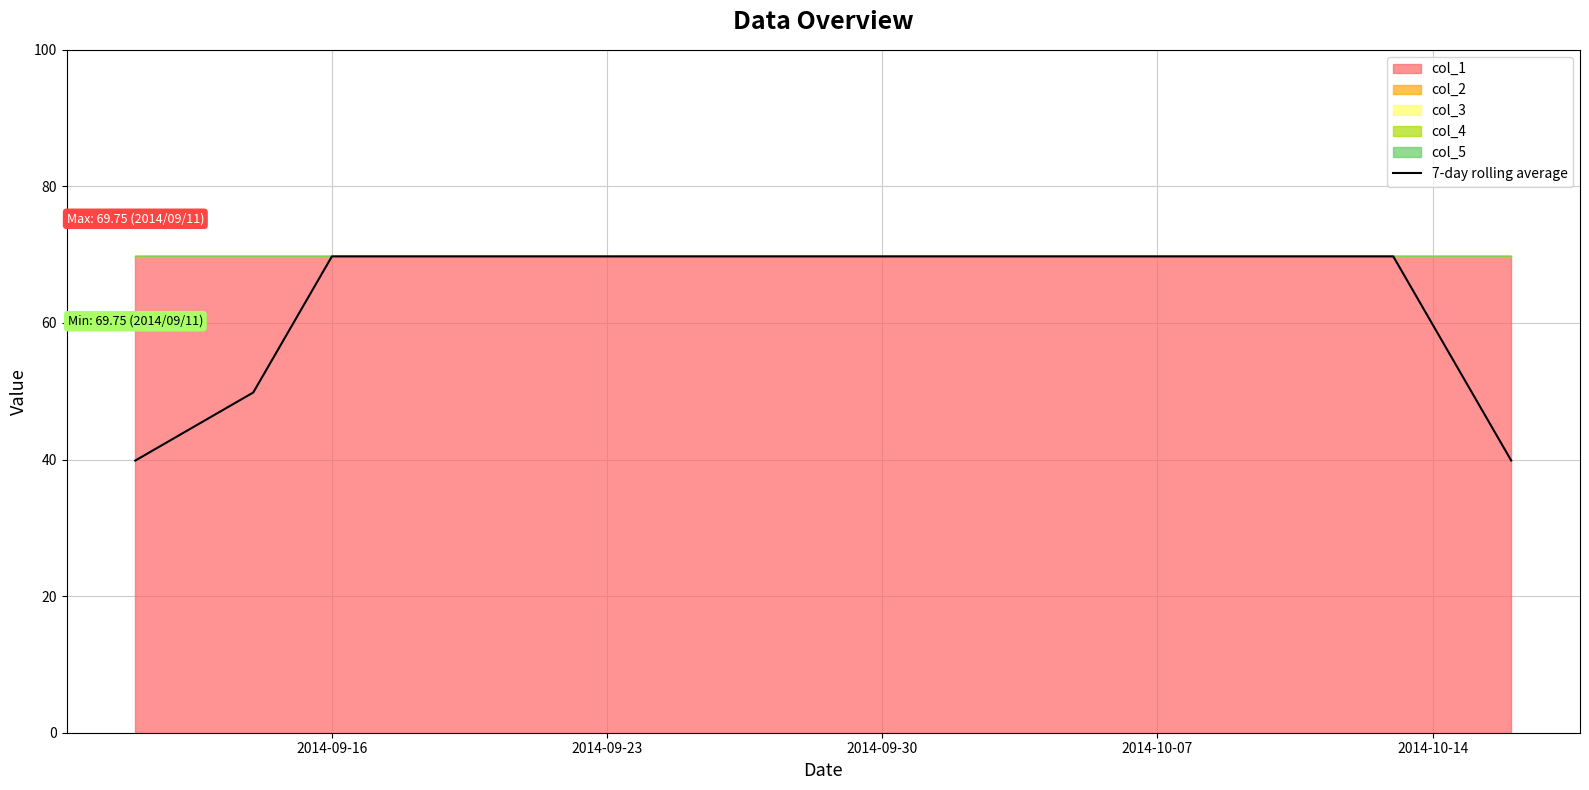

Count the number of categories in the chart.

20